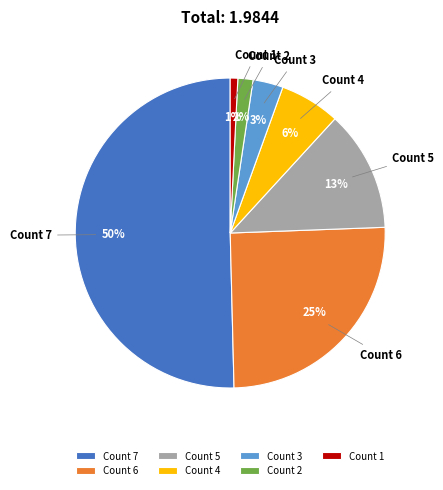

To the nearest percent, what is the combined percentage of Count 5 and Count 3?

16%